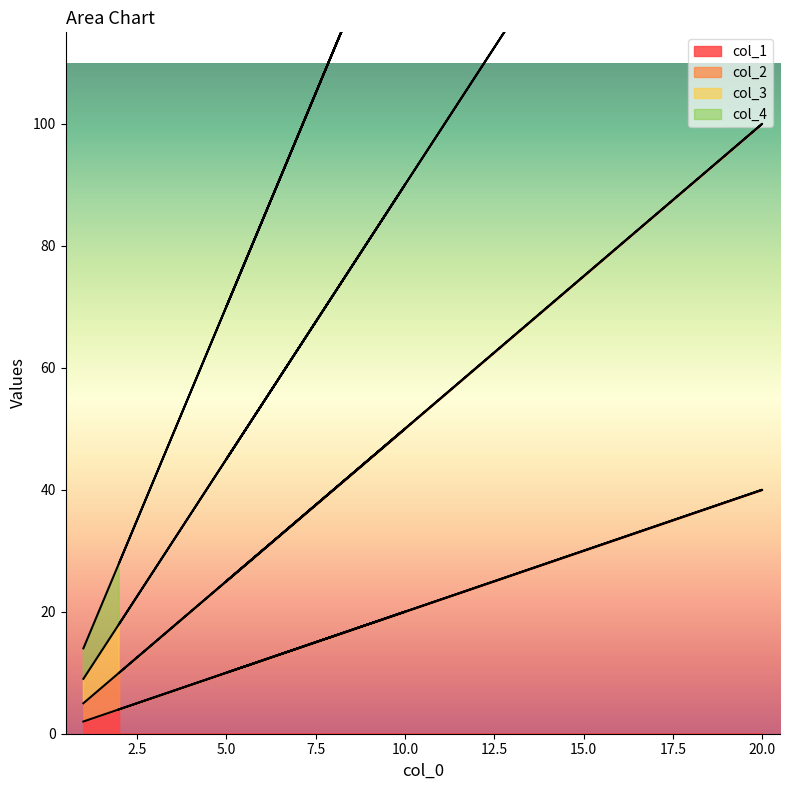

Where is the first local minimum for col_3?

5